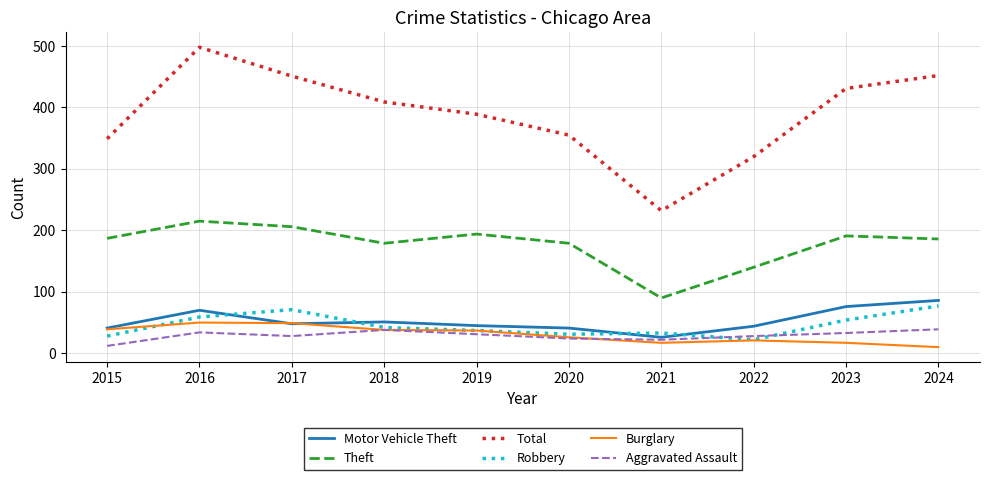

What is the smallest value displayed?

10